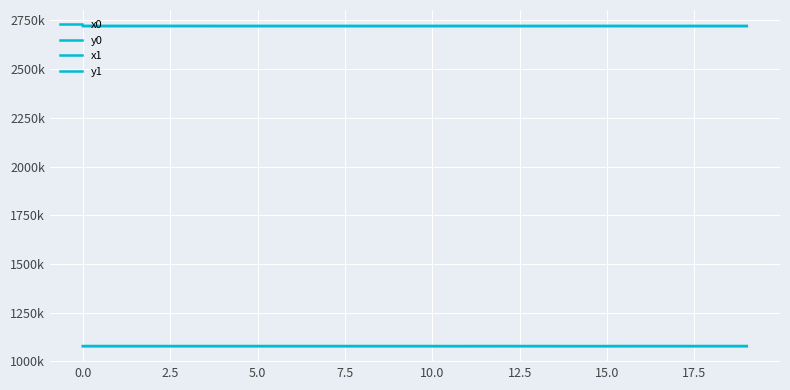

Is this an area chart (filled region under the line)?

No